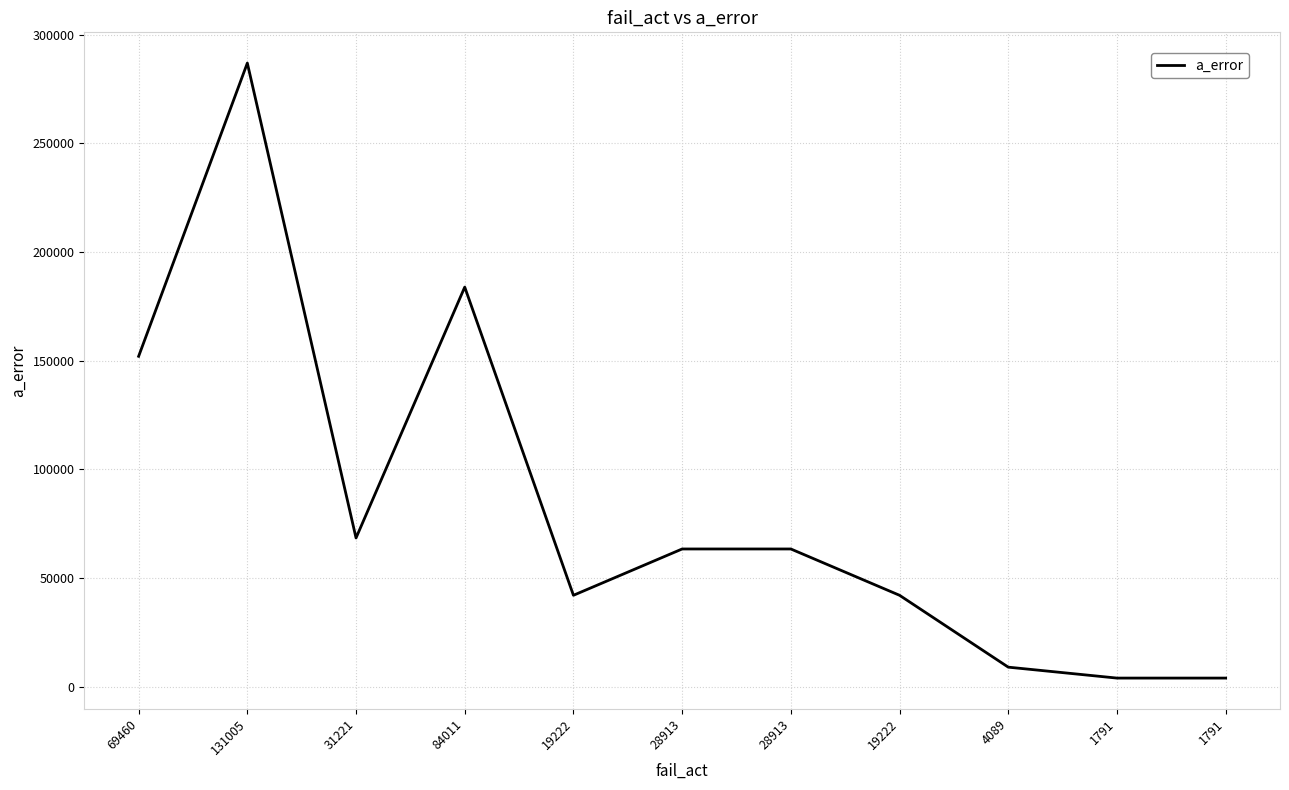

At which label is the value closest to 145382?

69460